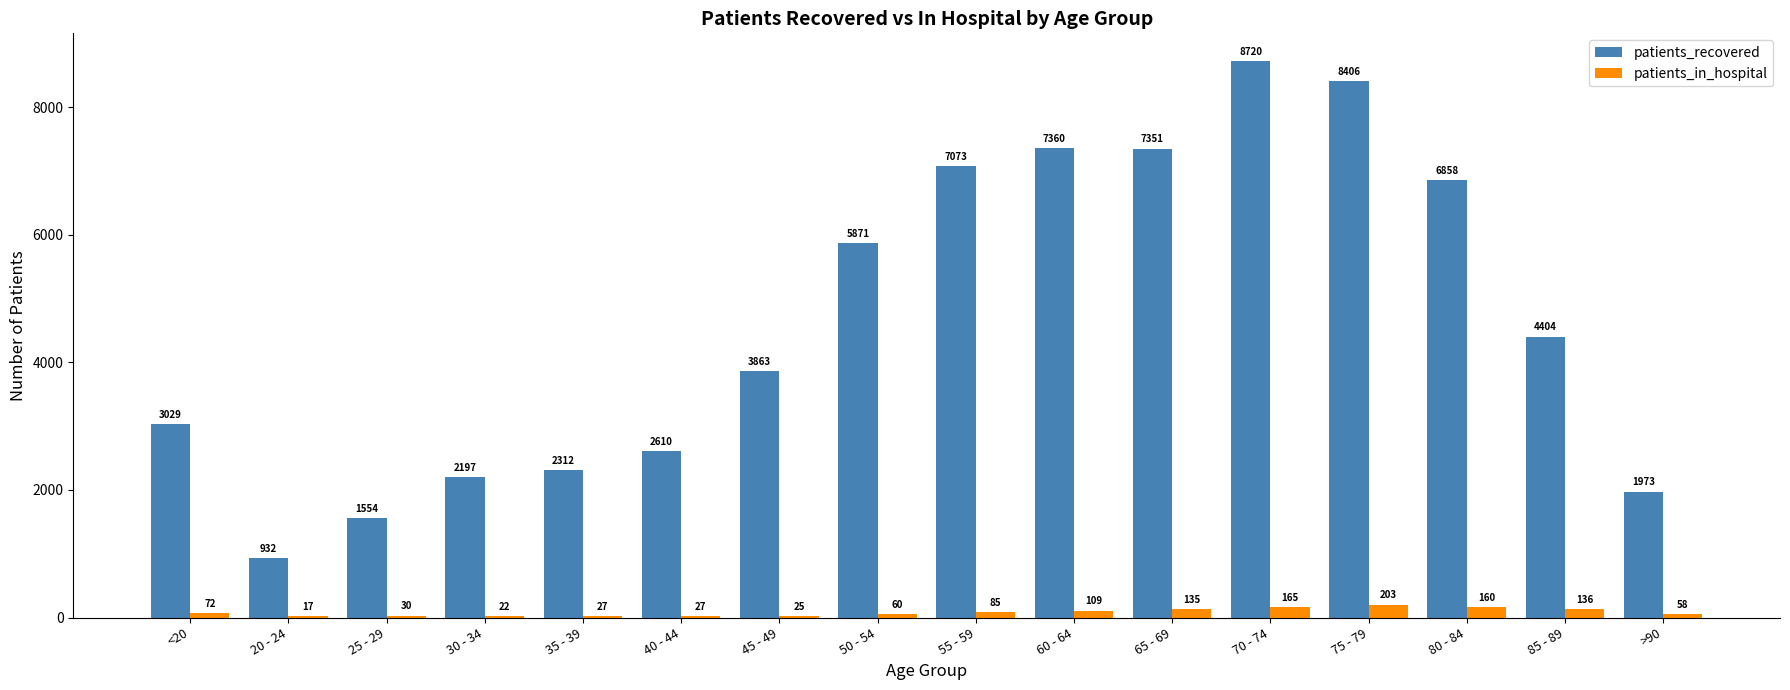

Where does the patients_recovered series first go above 4404?

50 - 54